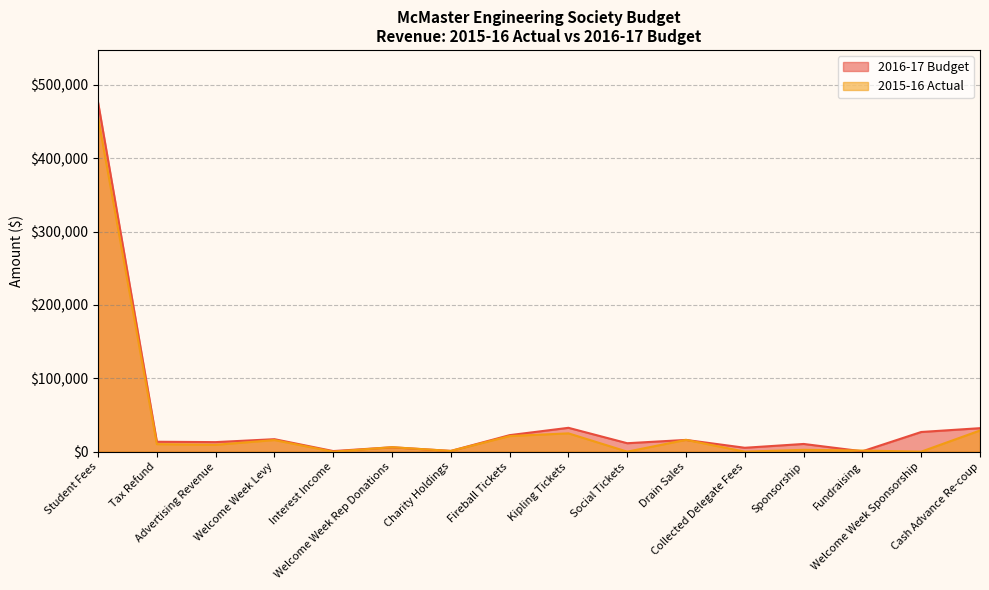

At which category does 2016-17 Budget reach its first local peak?

Welcome Week Levy